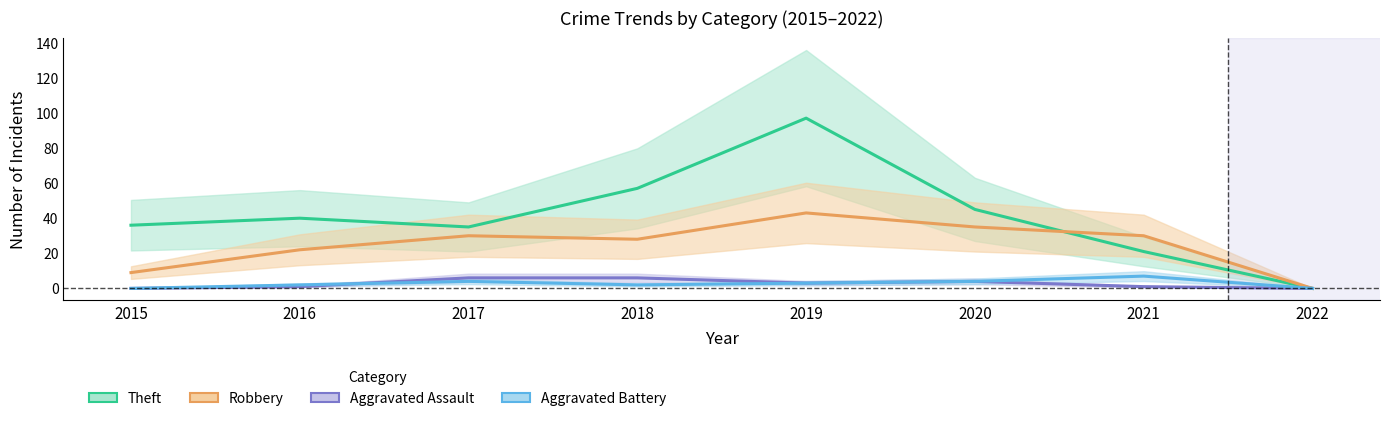

How many values in the Aggravated Battery series exceed 3?

3